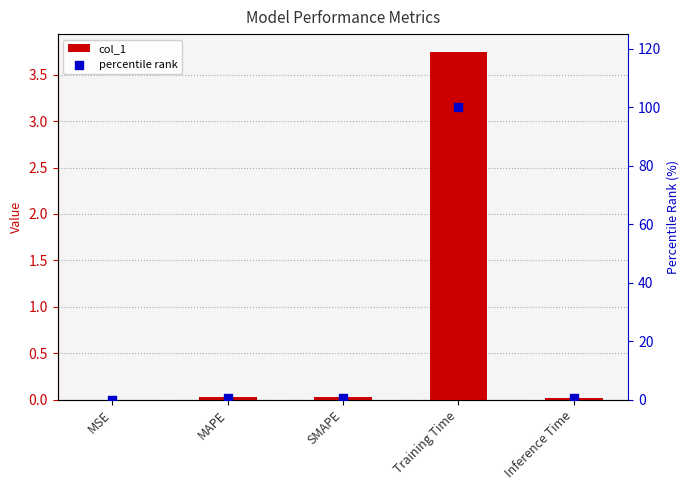

Which series reaches the maximum Y coordinate?

percentile rank